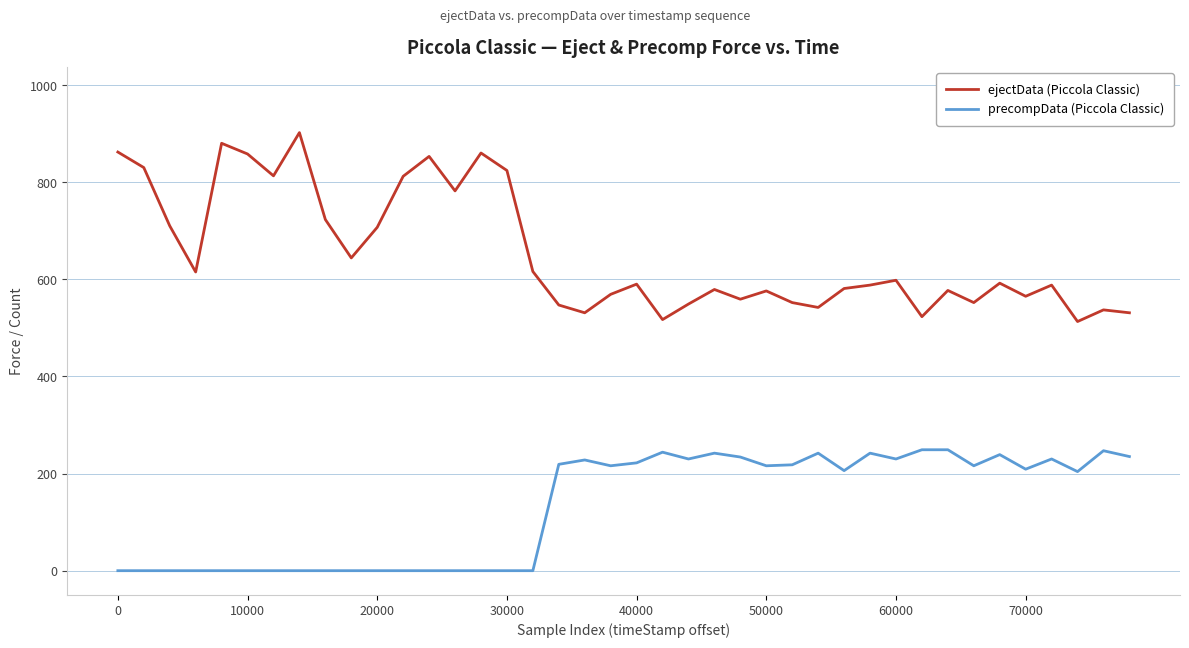

What is the greatest value displayed?

902